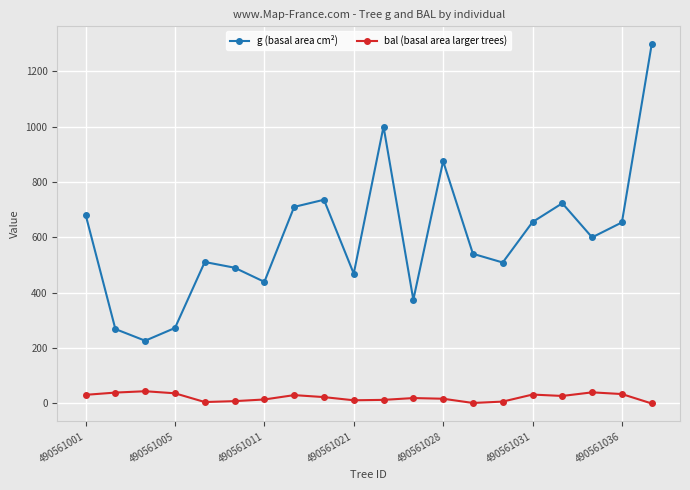

True or false: g (basal area cm²) and bal (basal area larger trees) cross at least once.

False